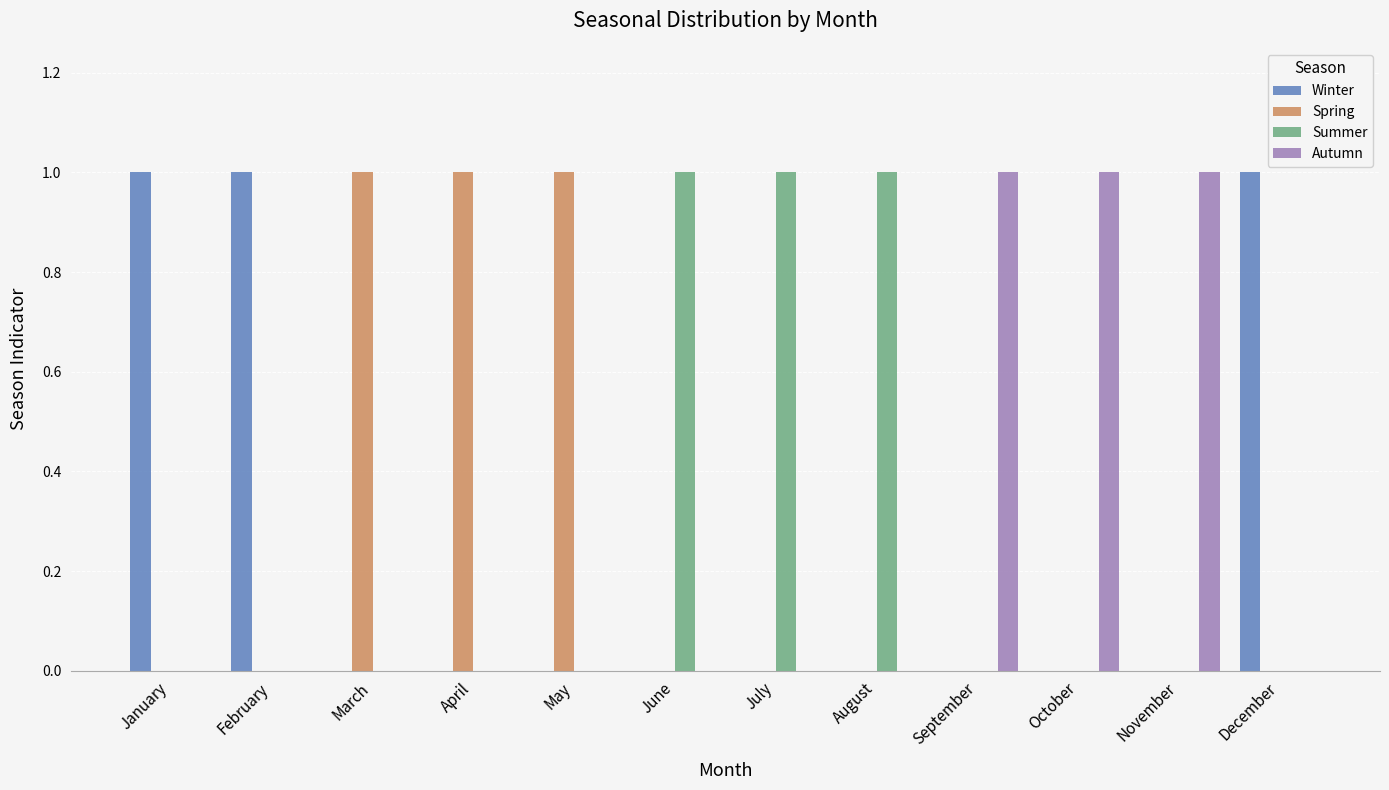

What is the sum of all Autumn values?

3